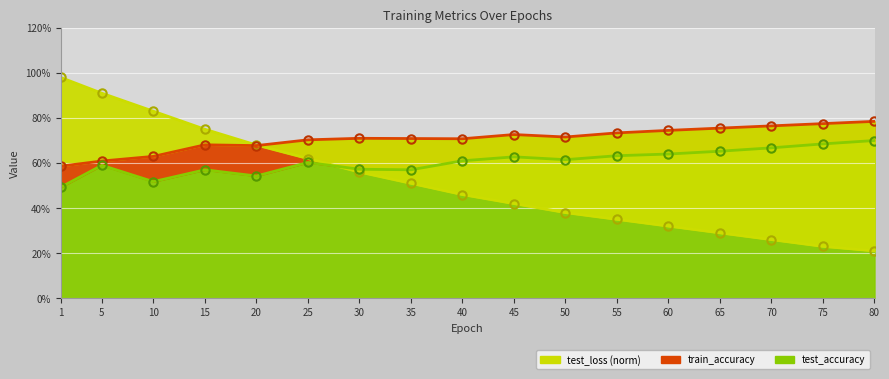

Which has a higher value, 50 or 10?

50